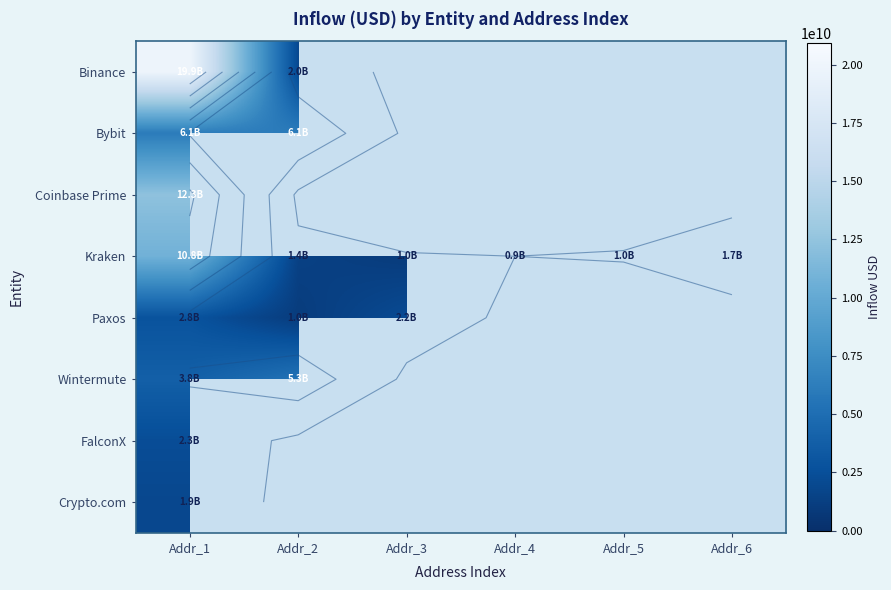

Which label corresponds to the largest value in the chart?

Addr_1